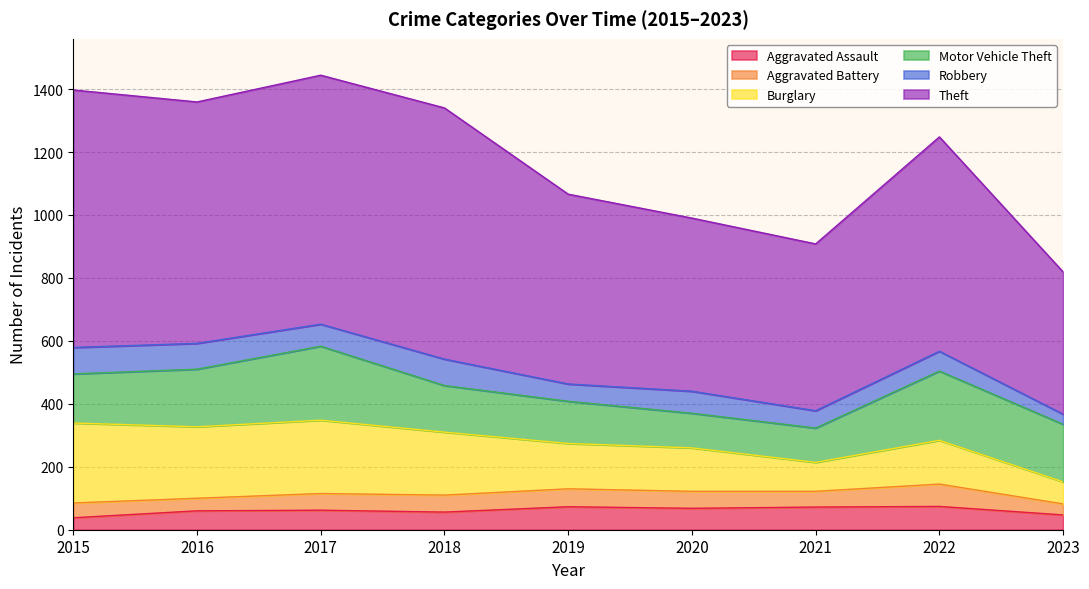

At which category is the sum across all series the highest?

2017